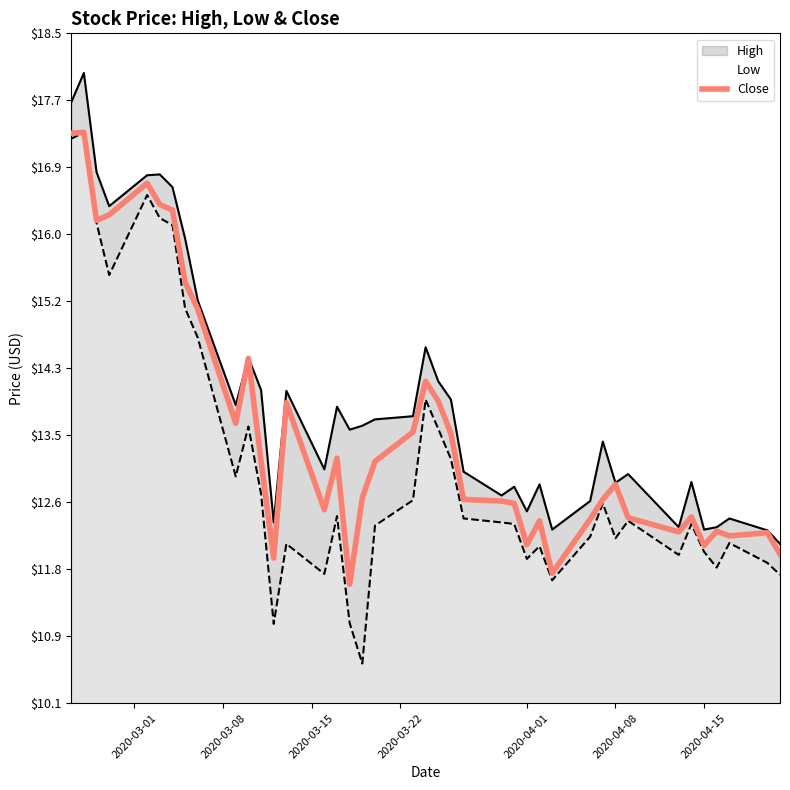

List the series in order of their overall mean, highest first.

High, Close, Low